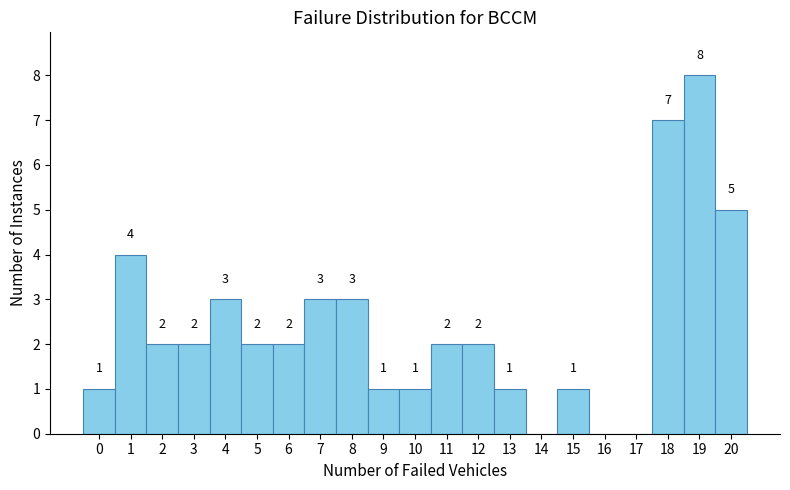

Which range on the x-axis has the tallest bar?

18.5 to 19.5